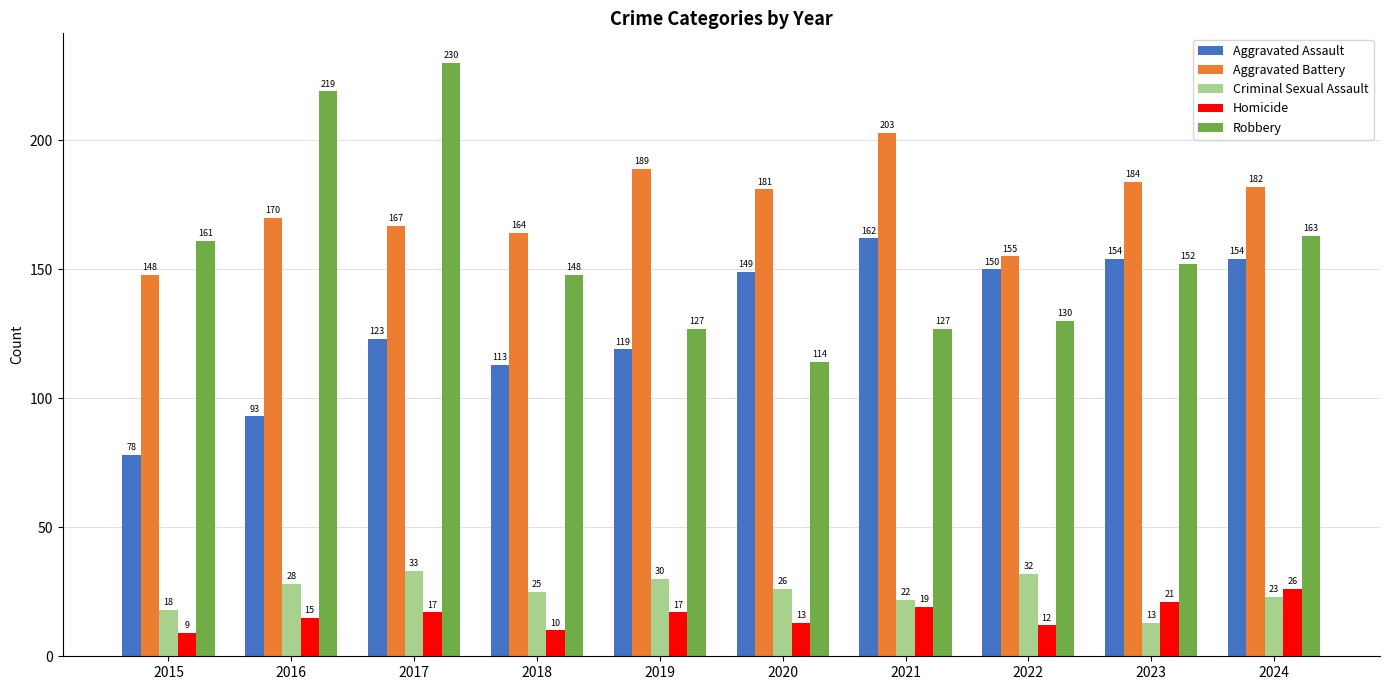

How many bars are there in each group?

5